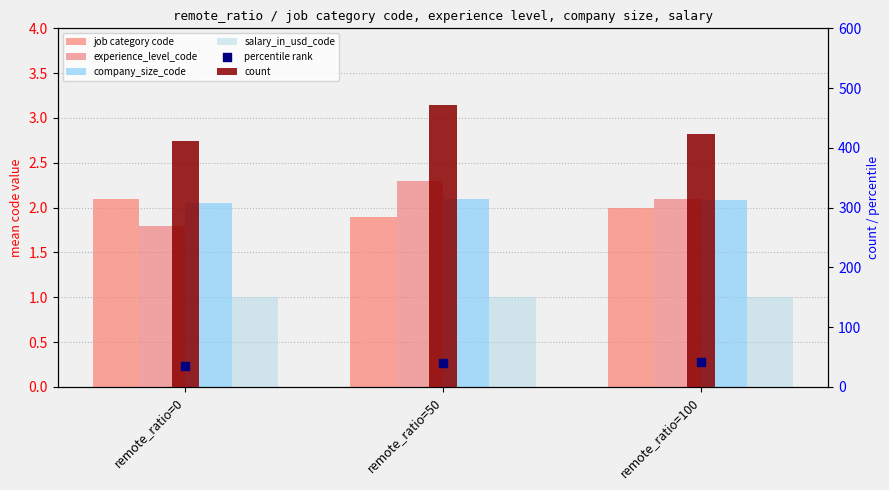

Which series contains the highest Y value?

count